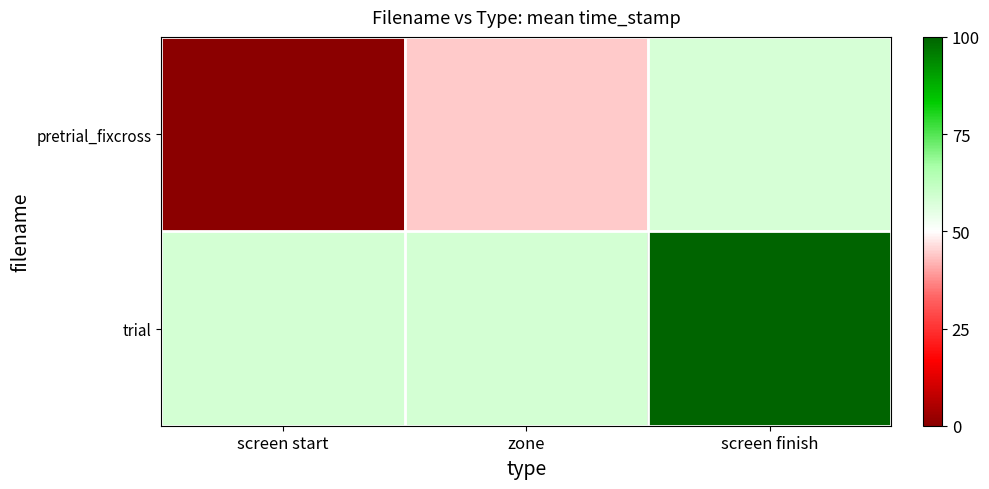

What is the total value across all series at screen start?

58.6